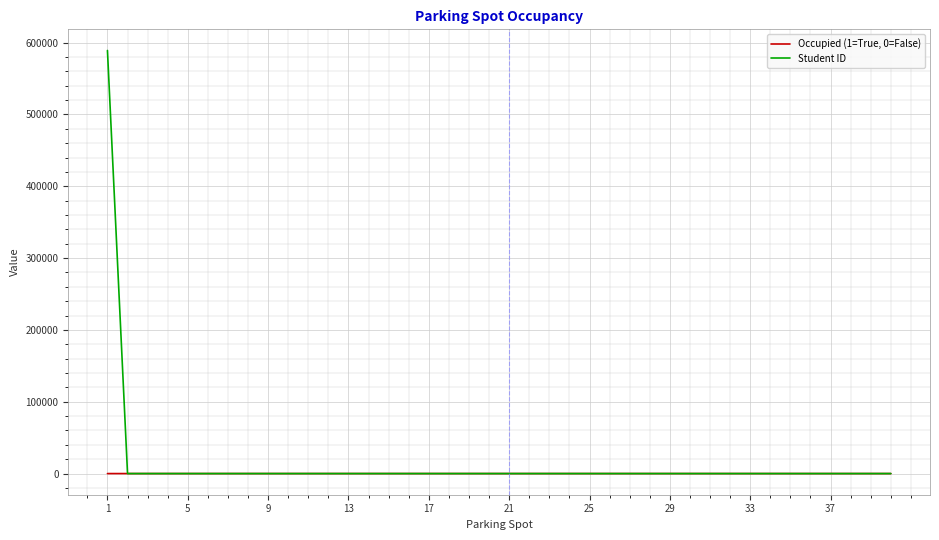

What is the greatest value displayed?

589090